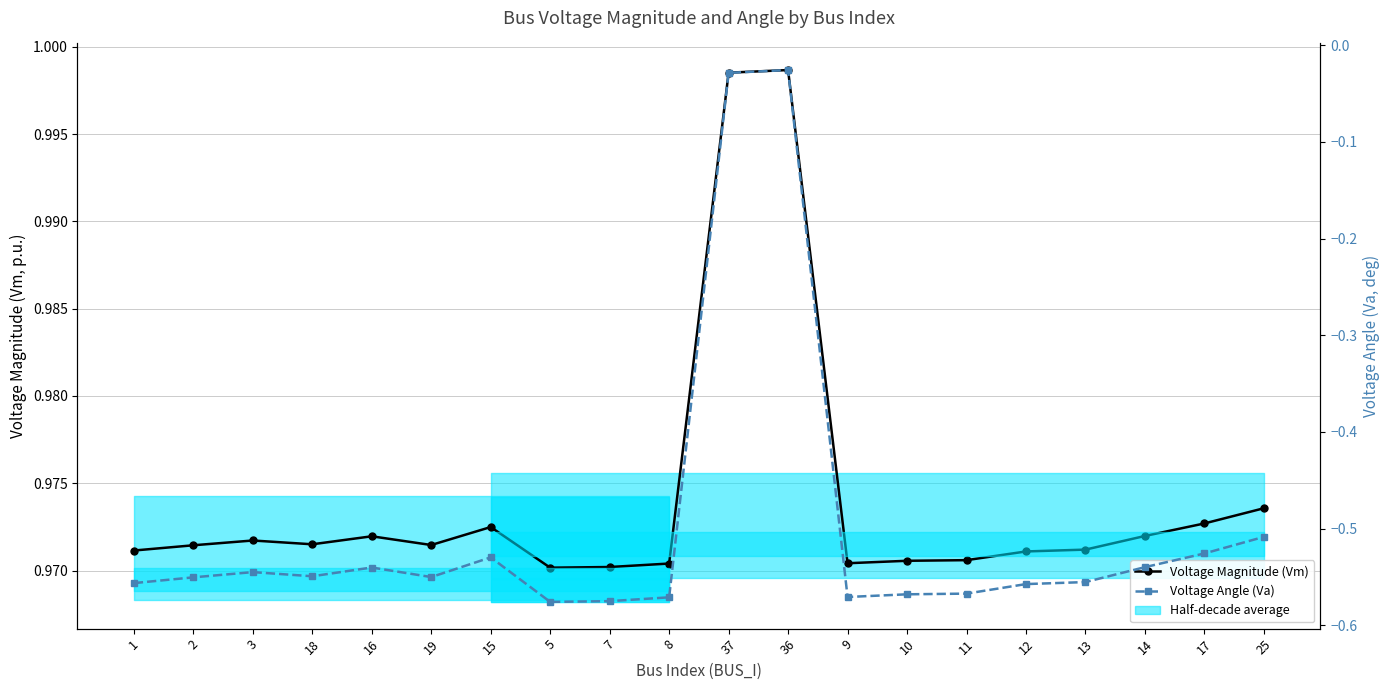

What position from the right is 25?

1